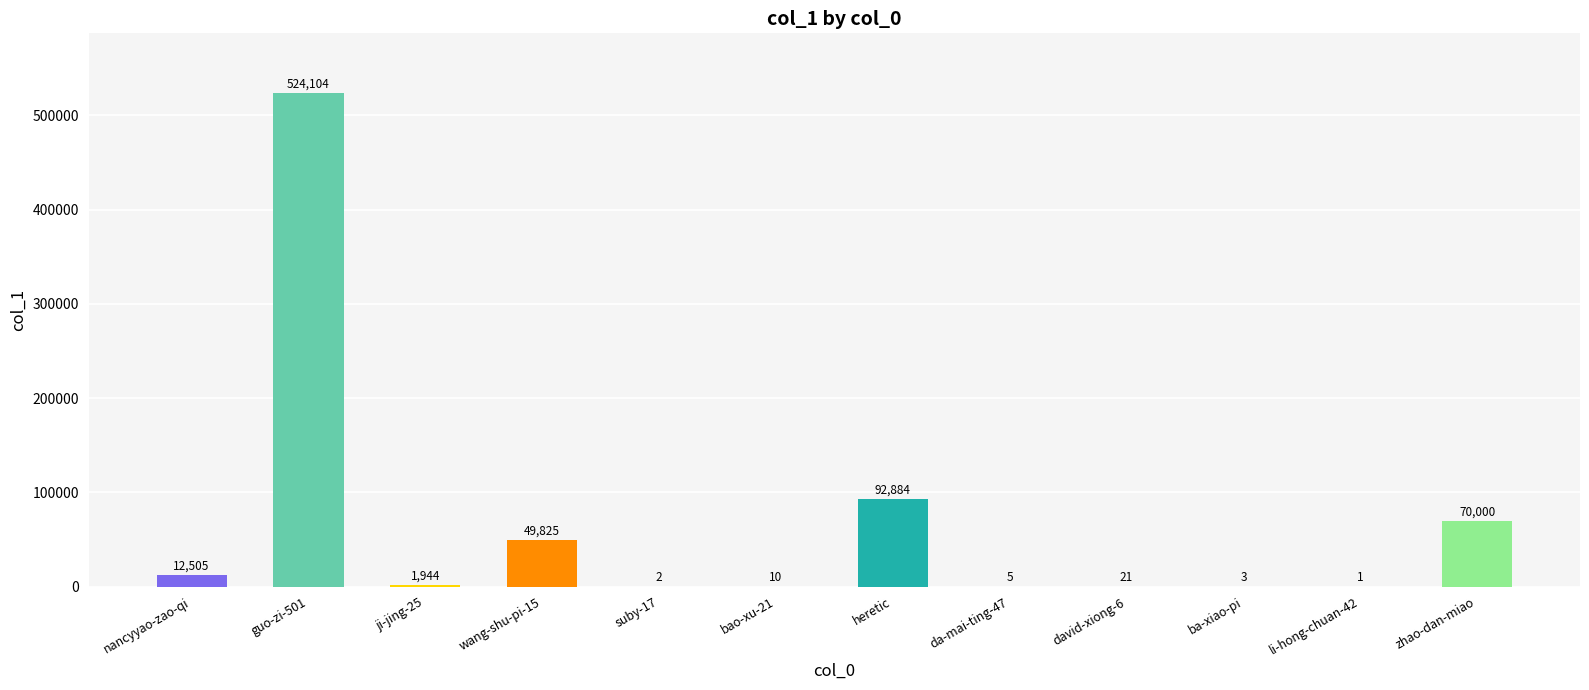

The value at ba-xiao-pi is 3. True or false?

True